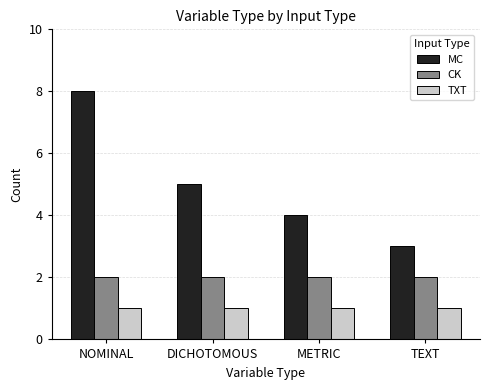

Are the bars grouped side by side (vs. stacked)?

Yes